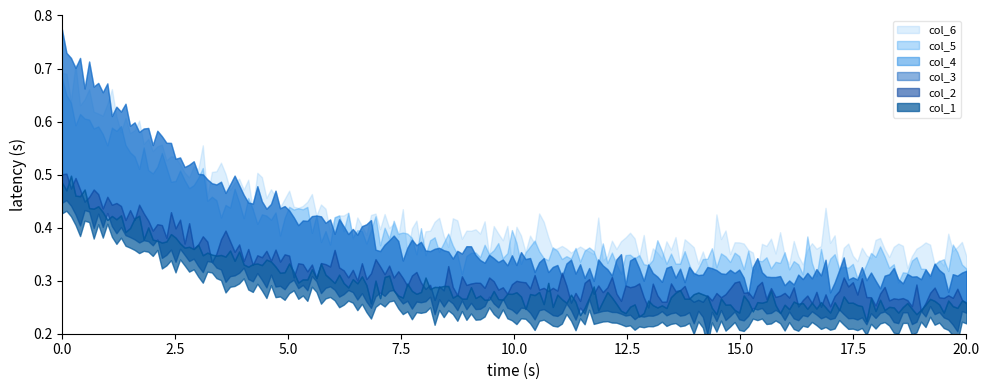

Where is the first local maximum for col_6?

1